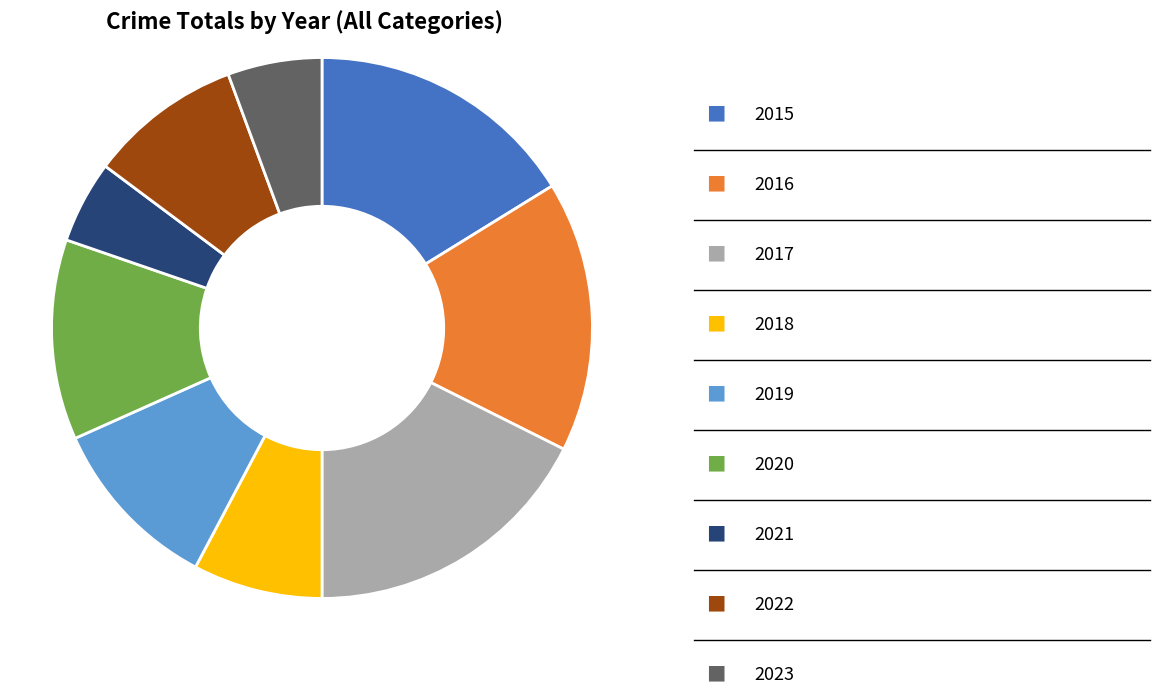

Does any single category account for the majority?

No